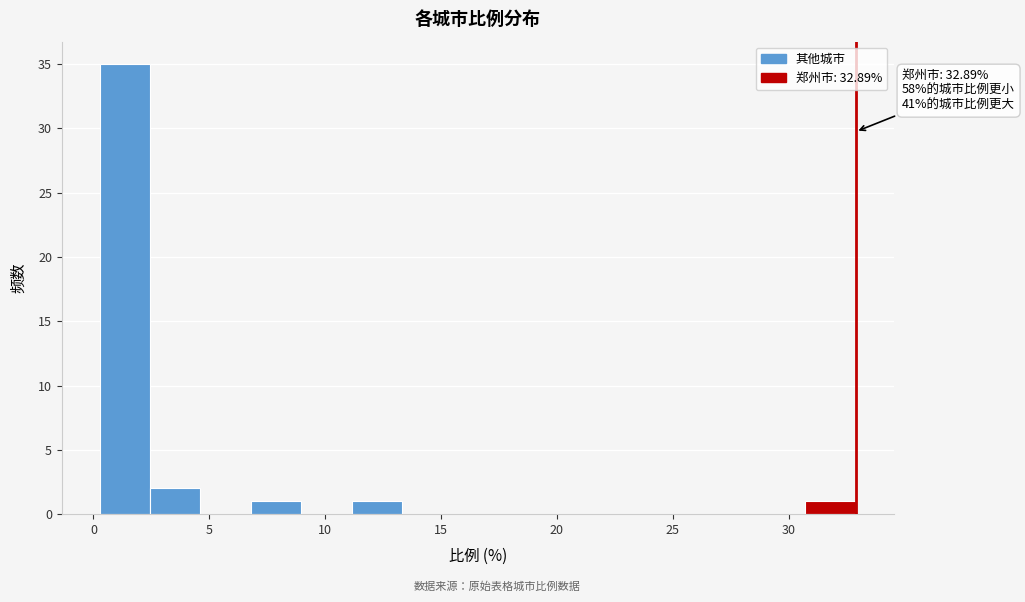

Over which range of the x-axis is the bar tallest?

0.5 to 2.5